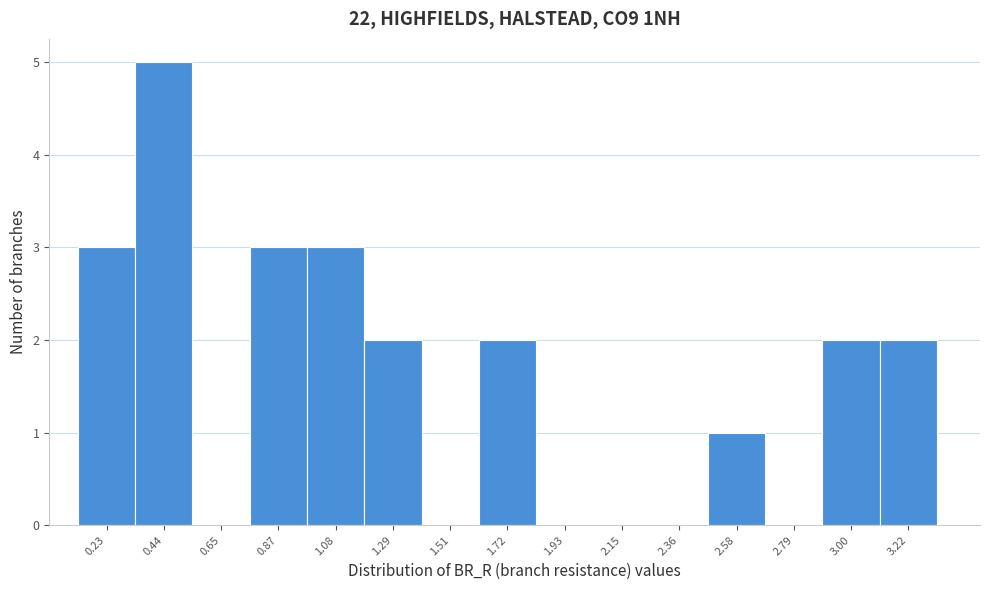

Reading right to left, list all the values displayed in this chart.

3.22=2	3.00=2	2.79=0	2.58=1	2.36=0	2.15=0	1.93=0	1.72=2	1.51=0	1.29=2	1.08=3	0.87=3	0.65=0	0.44=5	0.23=3